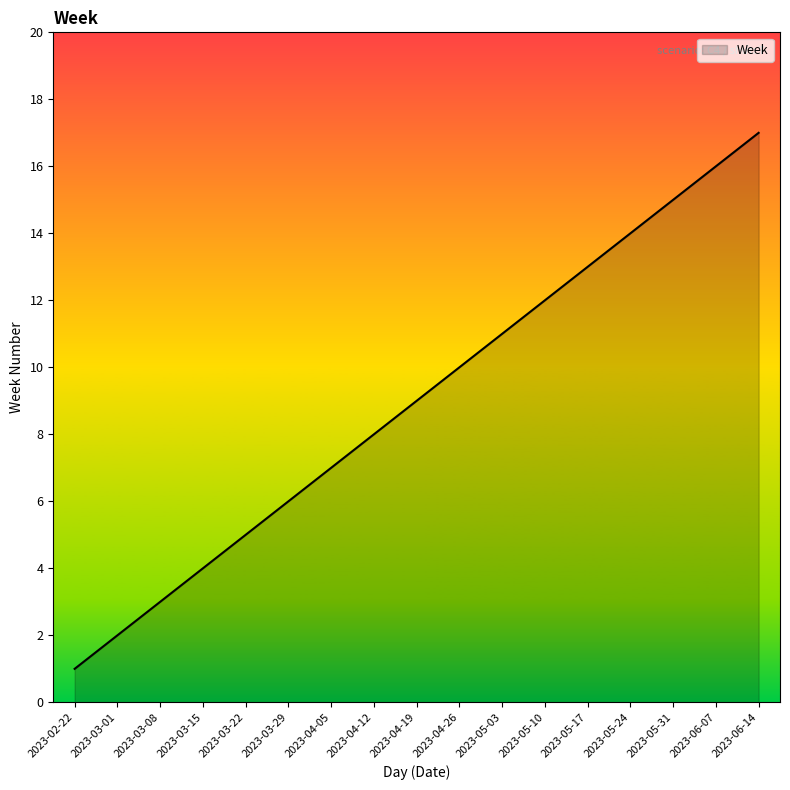

What is the difference between the second highest and second lowest values?

14